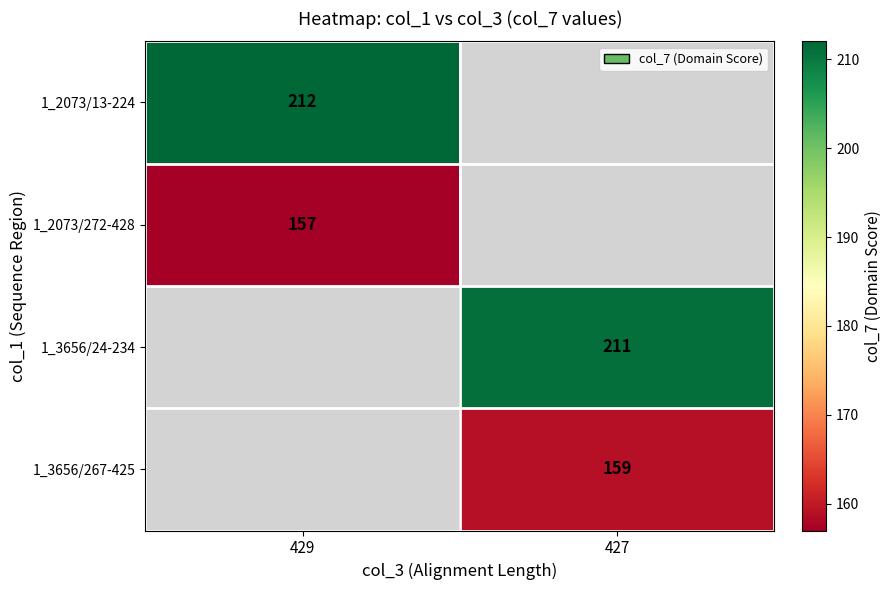

True or false: 1_2073/13-224 has a value of 212 at 429.

True